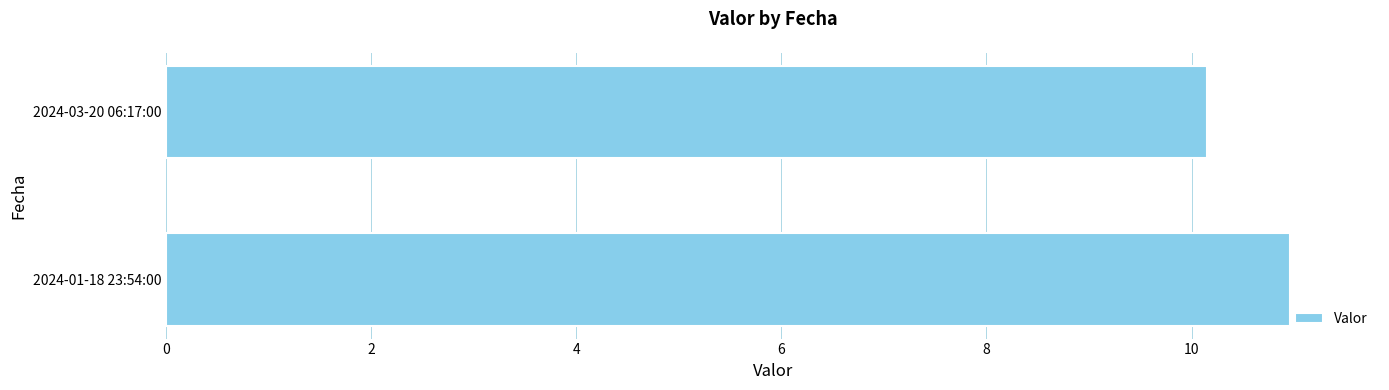

Between 2024-01-18 23:54:00 and 2024-03-20 06:17:00, which is larger?

2024-01-18 23:54:00